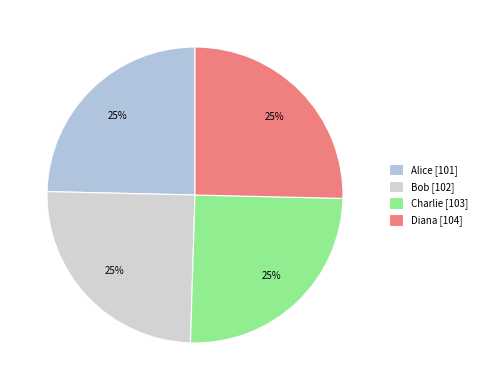

Rank the categories by value from lowest to highest.

Alice, Bob, Charlie, Diana